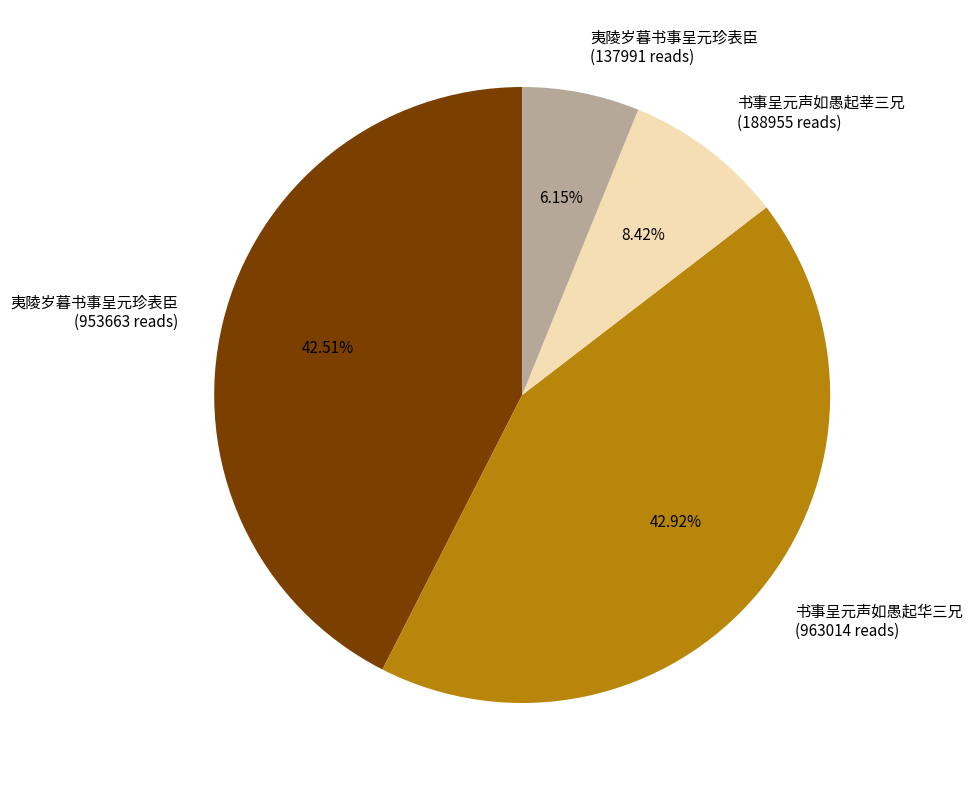

Does any single category account for the majority?

No